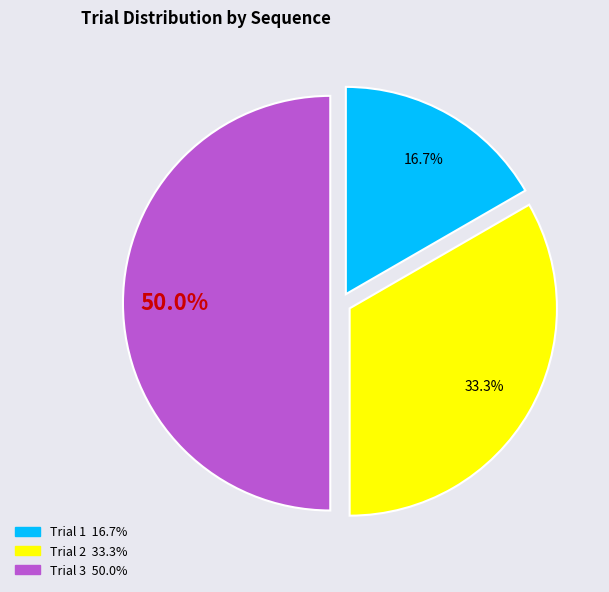

Rank the categories by value from highest to lowest.

Trial 3, Trial 2, Trial 1